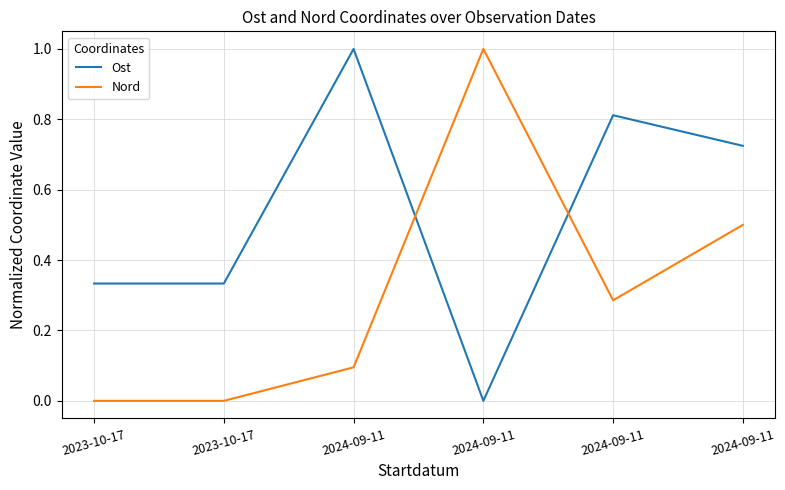

What is the difference between the highest and lowest values at 2024-09-11?

0.9